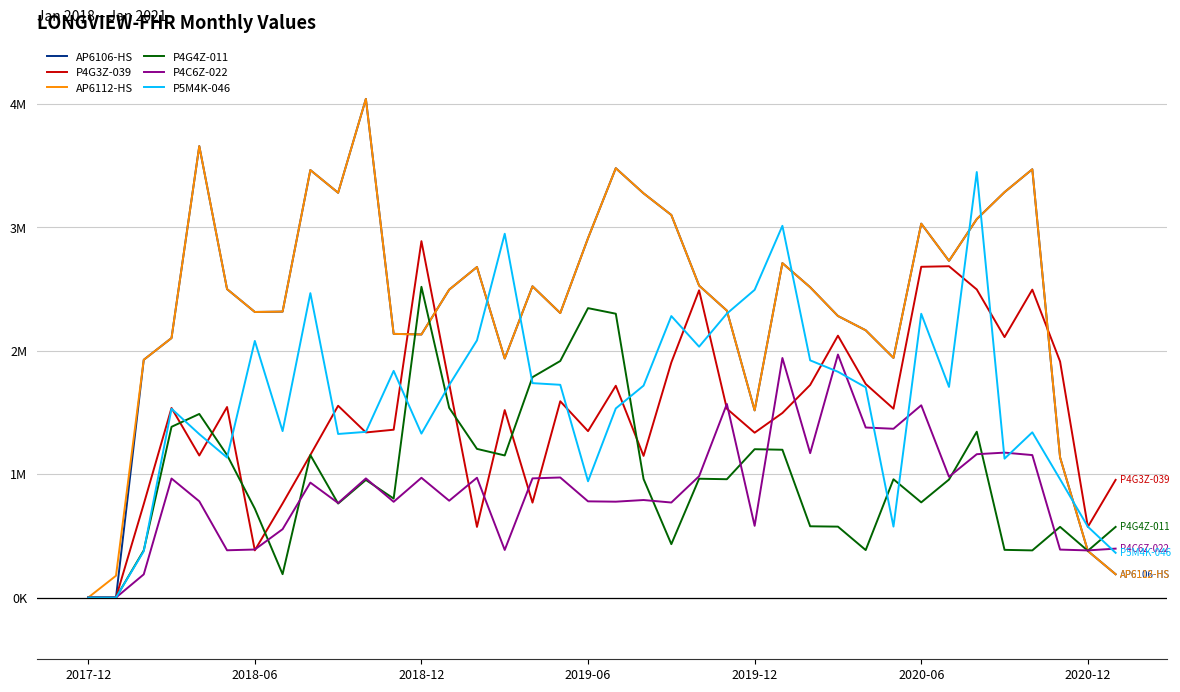

What are all the series names shown in the legend?

AP6106-HS, P4G3Z-039, AP6112-HS, P4G4Z-011, P4C6Z-022, P5M4K-046